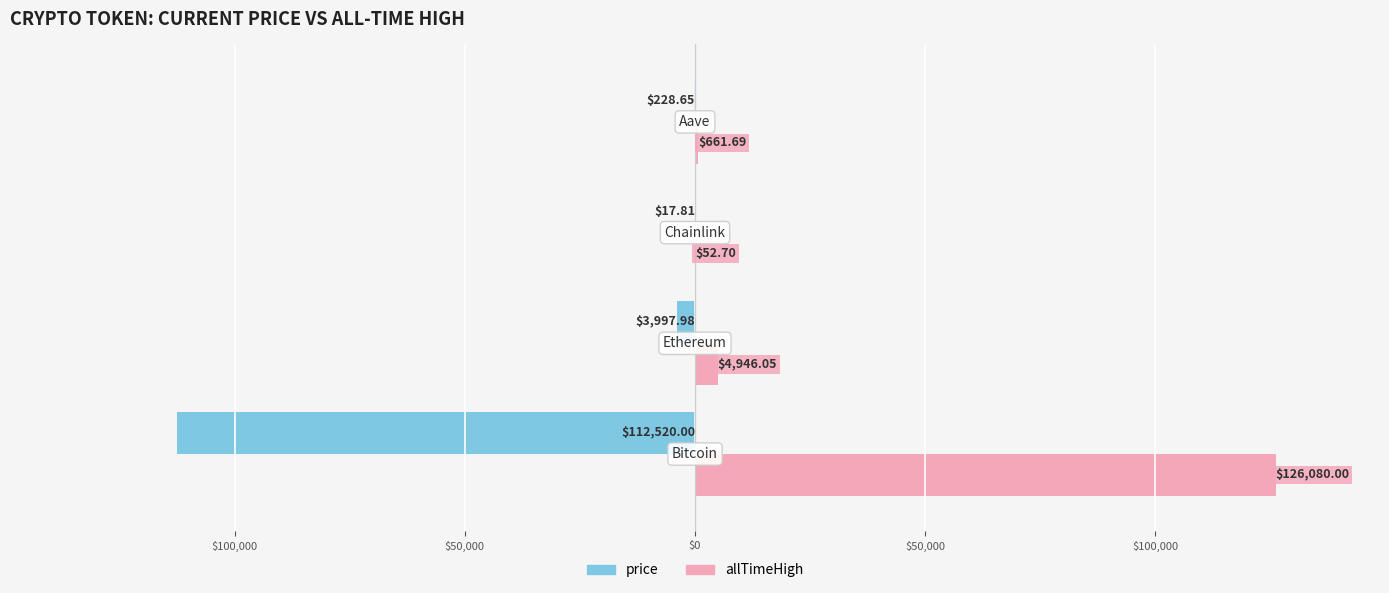

What is the value of the allTimeHigh bar at the 1st from the left?

126080.0